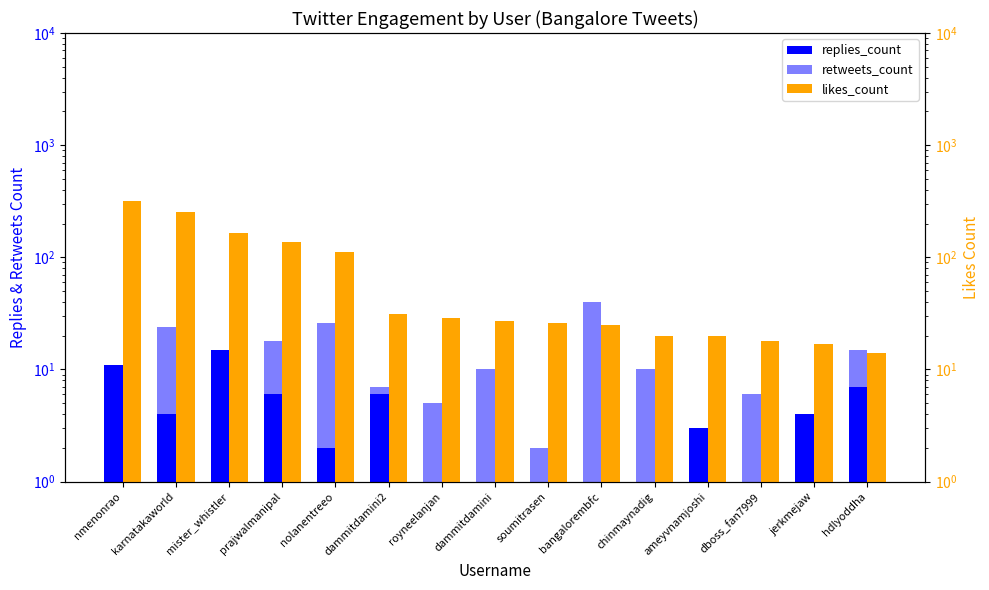

At bangalorembfc, list the series in order from smallest to largest.

replies_count, likes_count, retweets_count